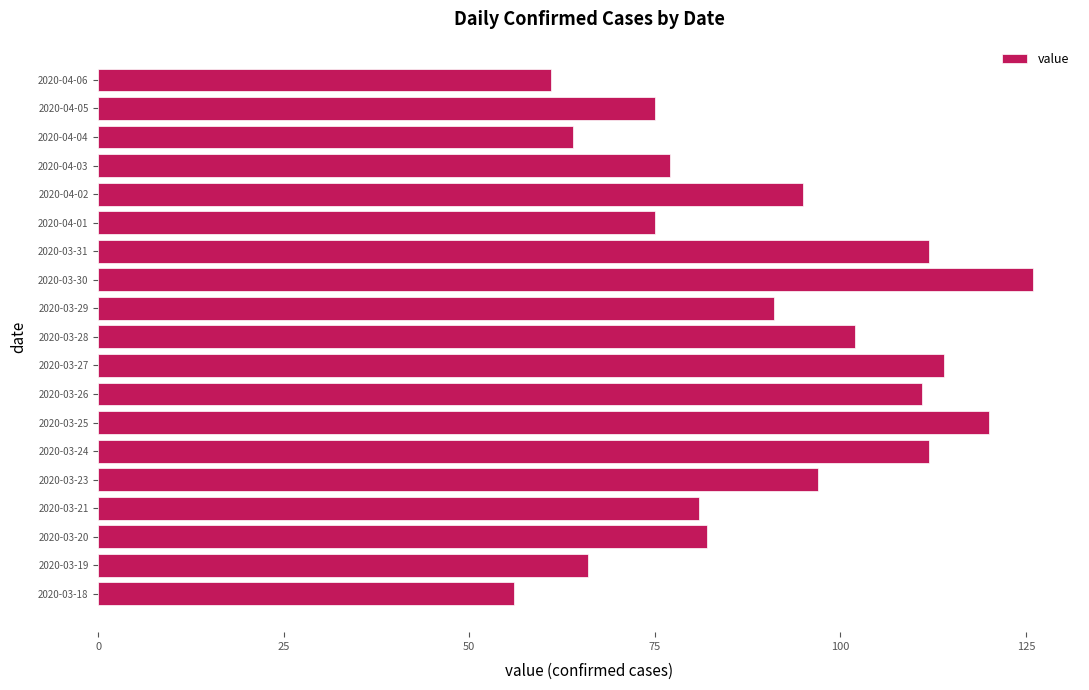

The chart shows a value of 22 at 2020-03-26. True or false?

False